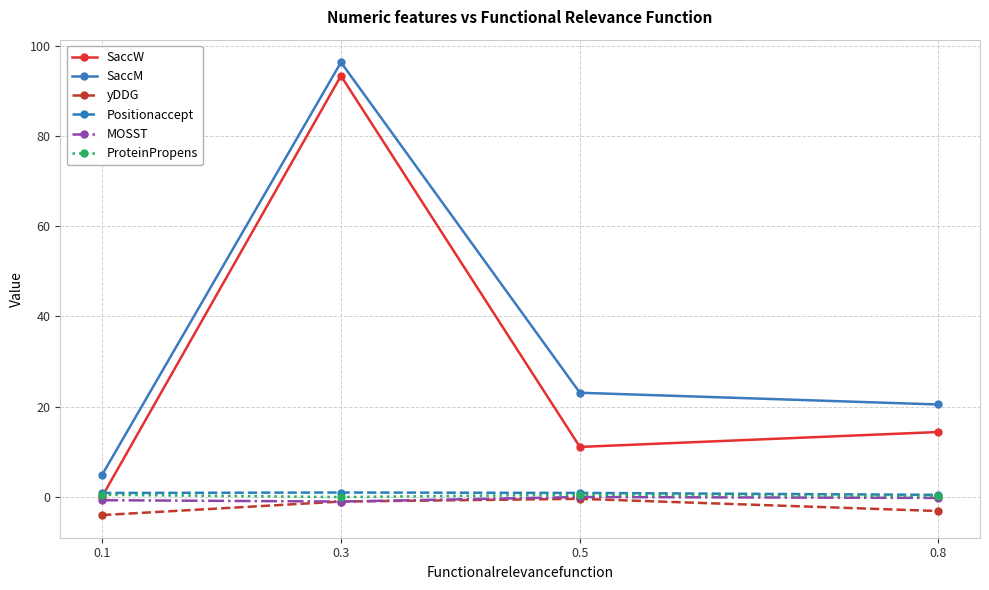

The value of SaccW at 0.5 is 11.1. True or false?

True